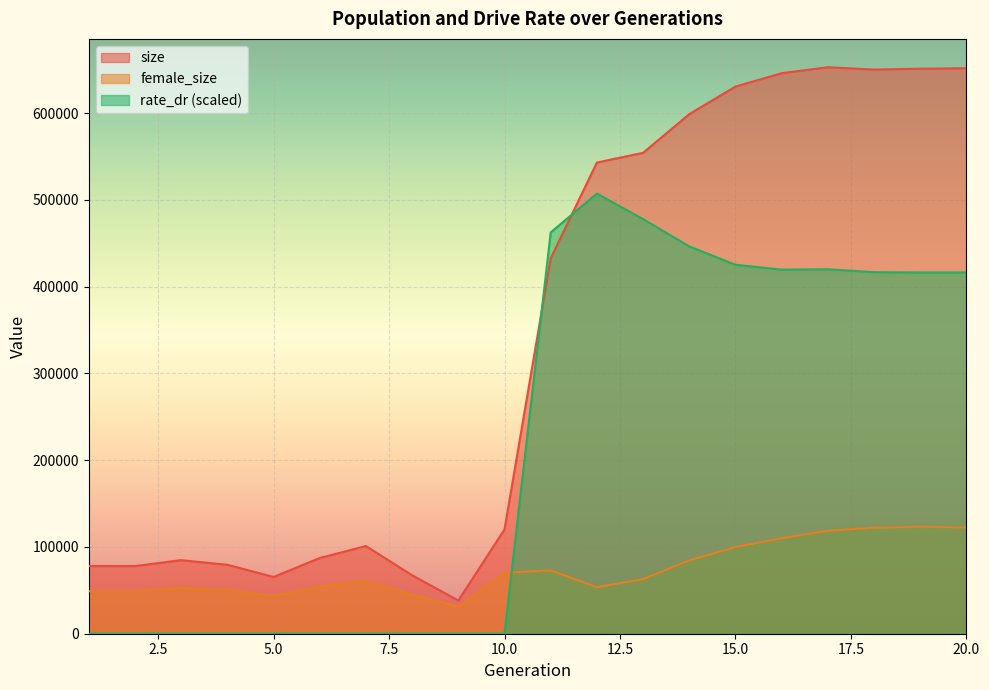

Reading right to left, extract all data points from this chart.

size: 20=651596.0	19=651071.0	18=650074.0	17=652781.0	16=645908.0	15=630509.0	14=598702.0	13=554145.0	12=542926.0	11=432640.0	10=120223.0	9=38312.0	8=67348.0	7=101040.0	6=87243.0	5=65387.0	4=79452.0	3=84774.0	2=77926.0	1=77956.0
female_size: 20=122334.0	19=123247.0	18=122059.0	17=118703.0	16=109935.0	15=99911.0	14=84477.0	13=62902.0	12=53635.0	11=72993.0	10=70197.0	9=31204.0	8=45071.0	7=61111.0	6=54283.0	5=43553.0	4=50455.0	3=52823.0	2=48950.0	1=48965.0
rate_dr: 20=416283.7	19=416292.2	18=416599.0	17=419926.8	16=419550.8	15=425148.4	14=446355.3	13=477733.9	12=507144.3	11=462462.7	10=0.0	9=0.0	8=0.0	7=0.0	6=0.0	5=0.0	4=0.0	3=0.0	2=0.0	1=0.0